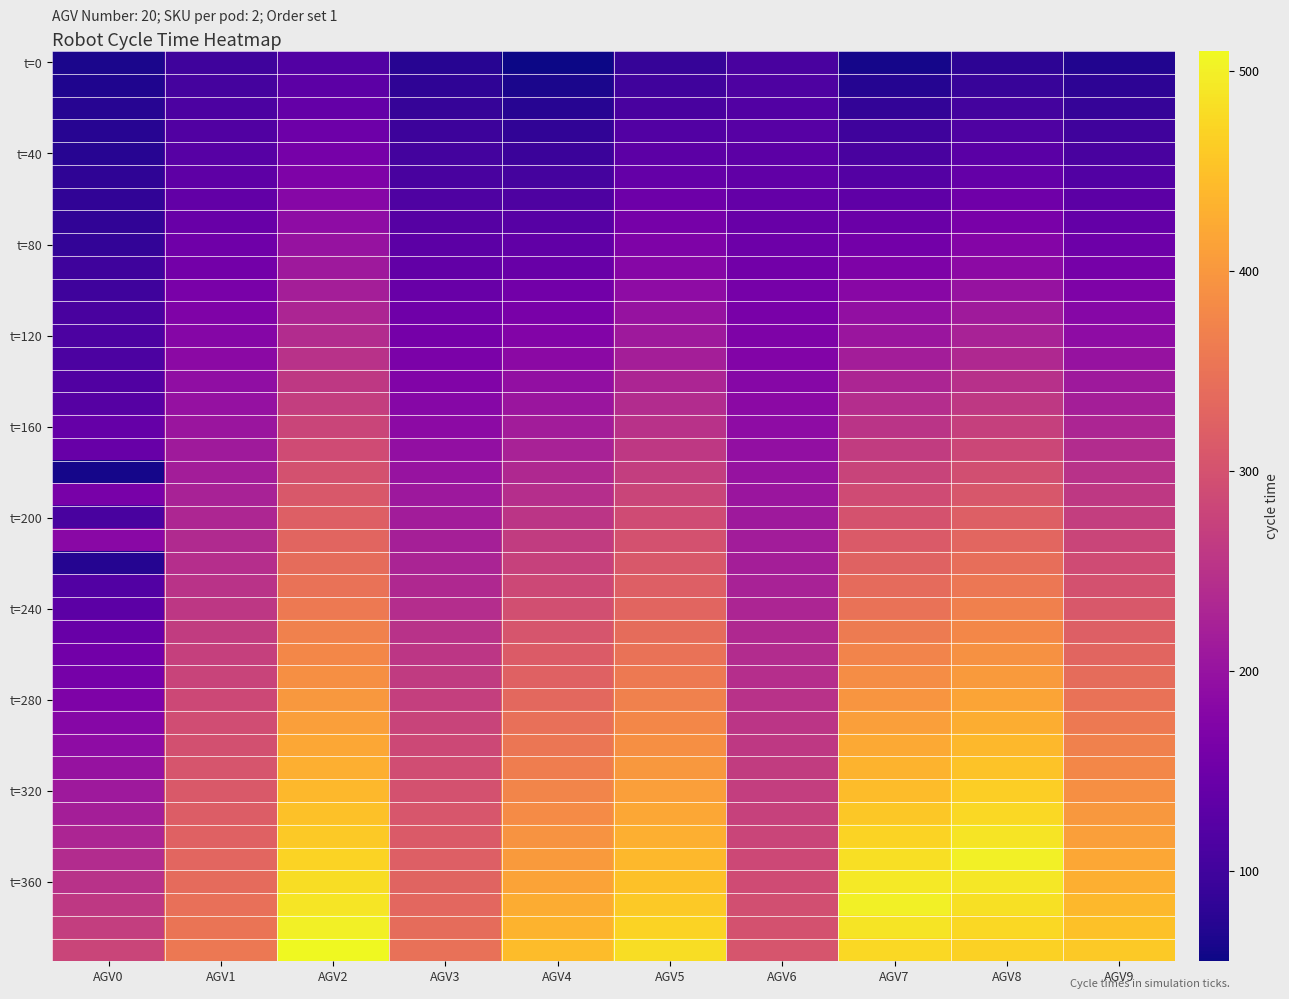

At how many categories does at least one series exceed 224?

10